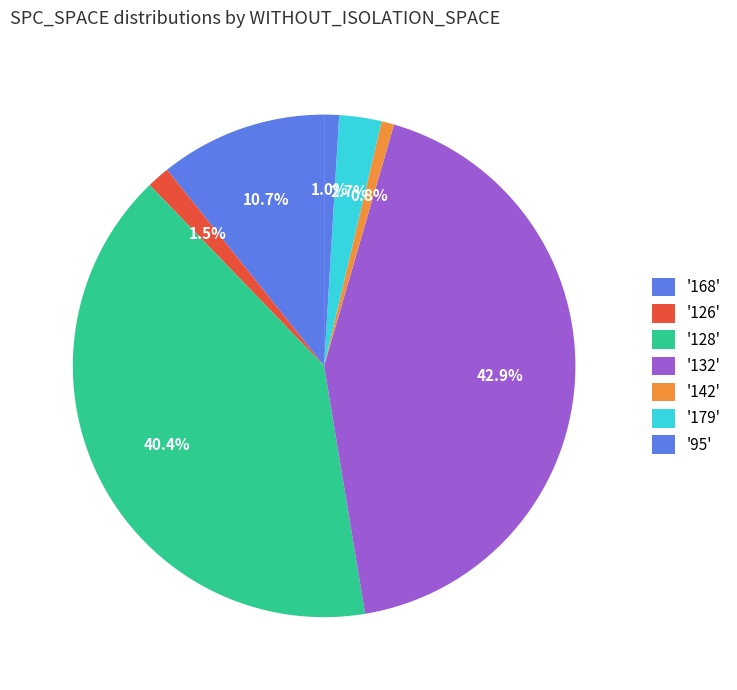

How many segments does this pie chart have?

7